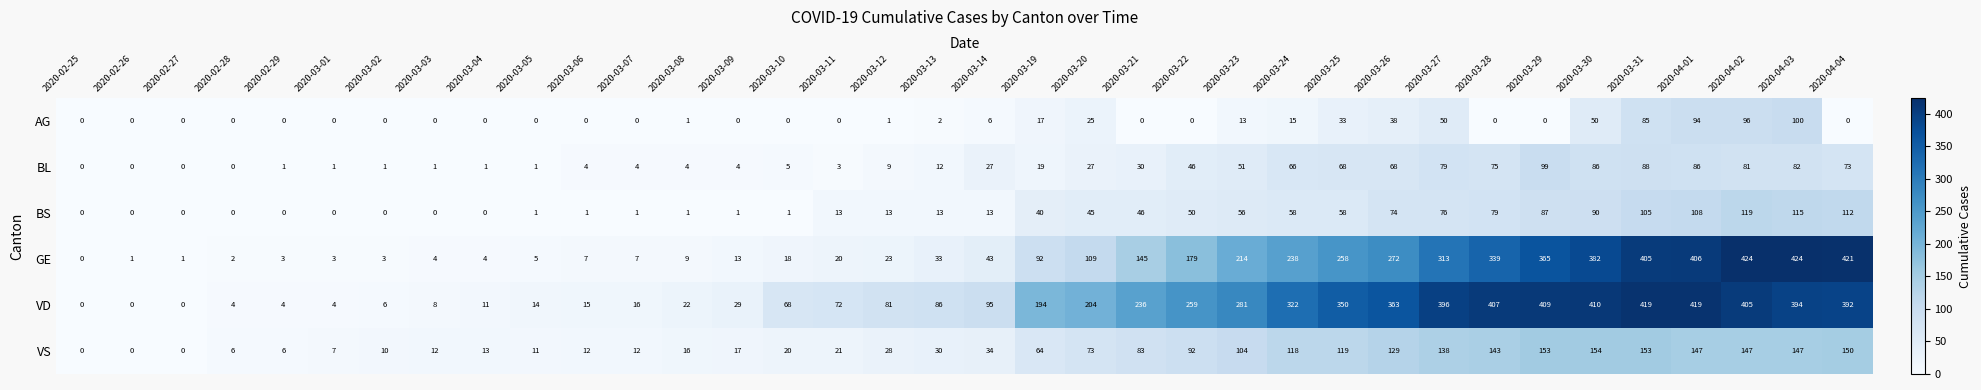

Count the number of data series in this chart.

6